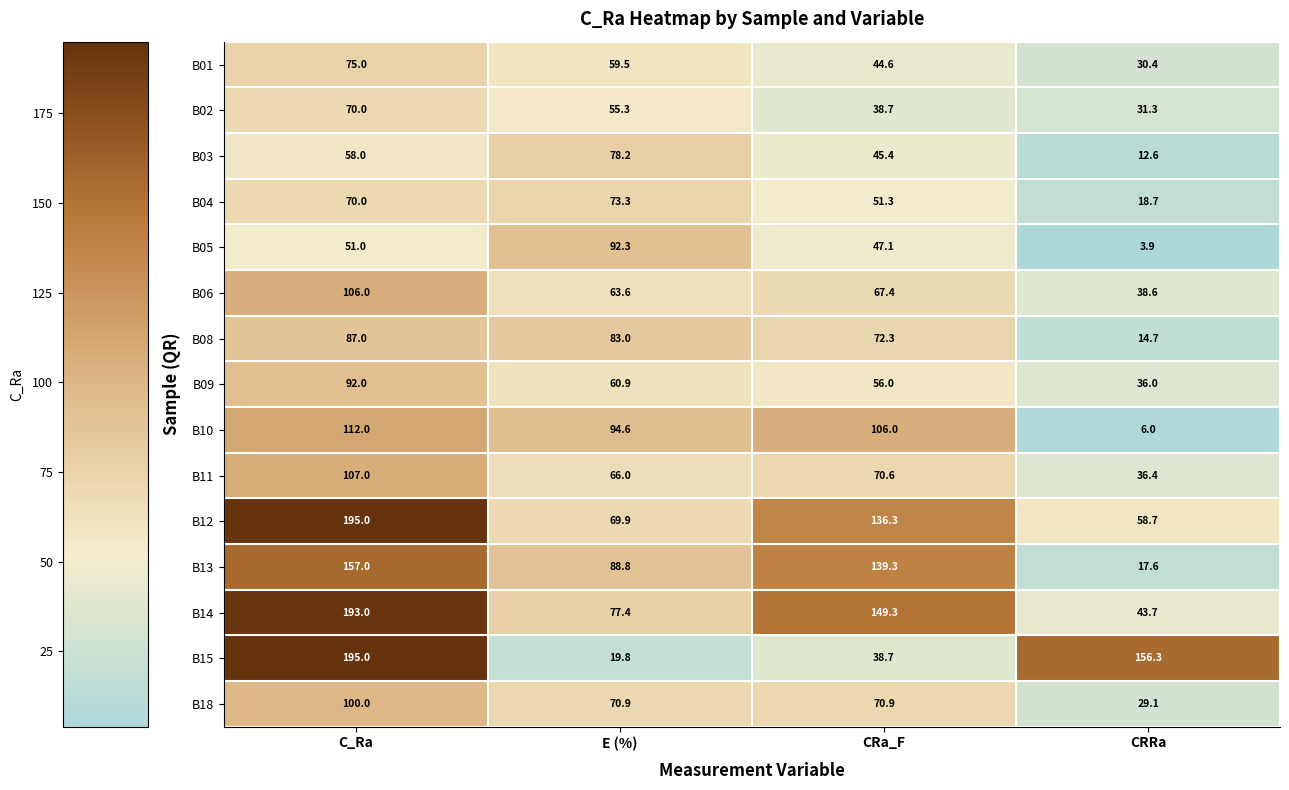

Which category has the highest value in the B01 series?

C_Ra